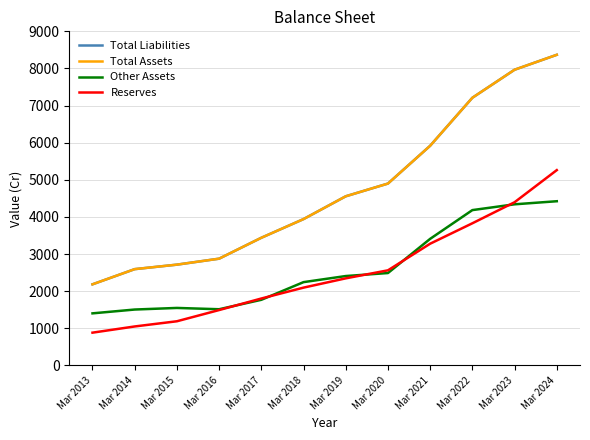

Does the chart have visible grid lines?

Yes